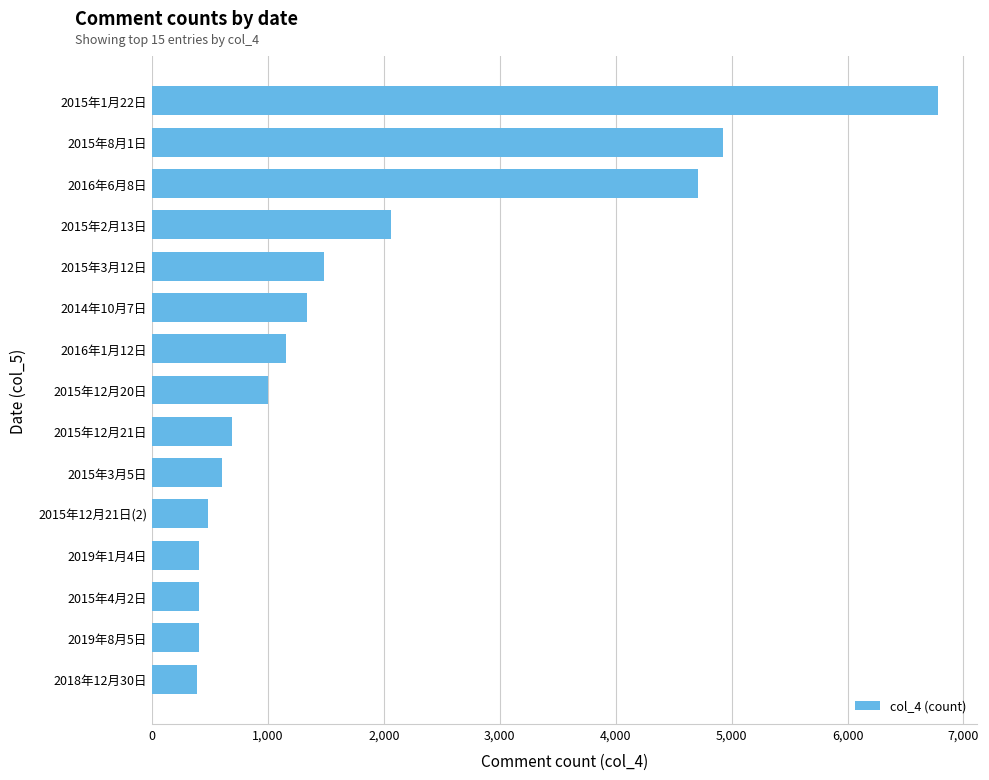

The value at 2016年1月12日 is 453. True or false?

False